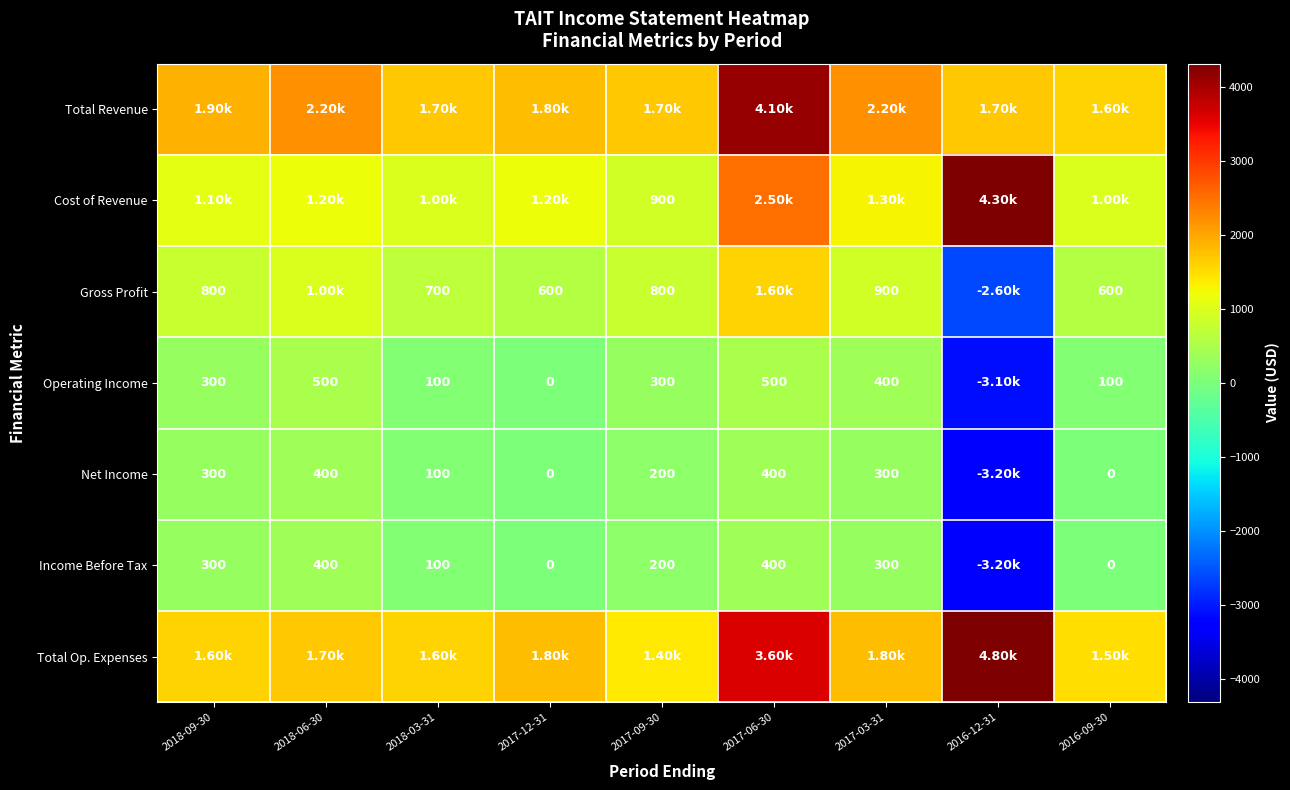

What is the difference between the Cost of Revenue values at 2018-06-30 and 2017-09-30?

300